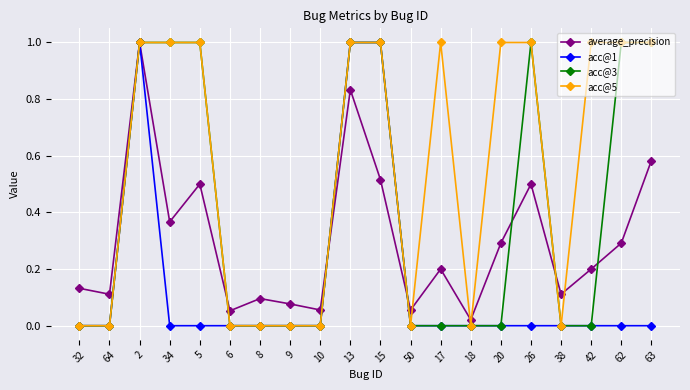

What is the maximum value for acc@1?

1.0